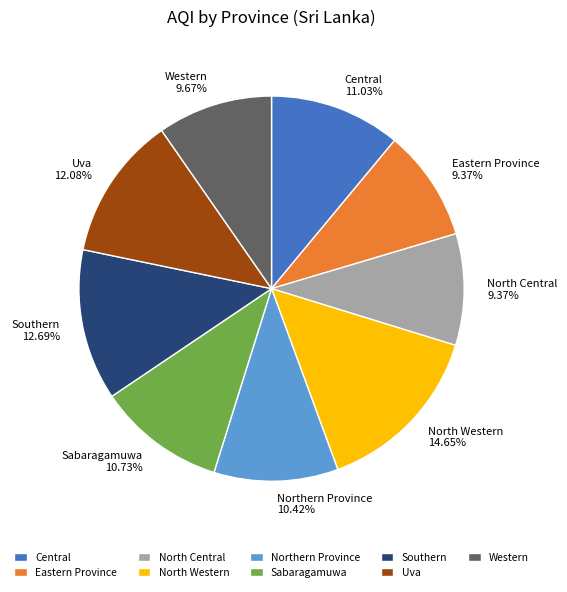

To the nearest percent, what is the difference between the largest and smallest slice percentages?

5%